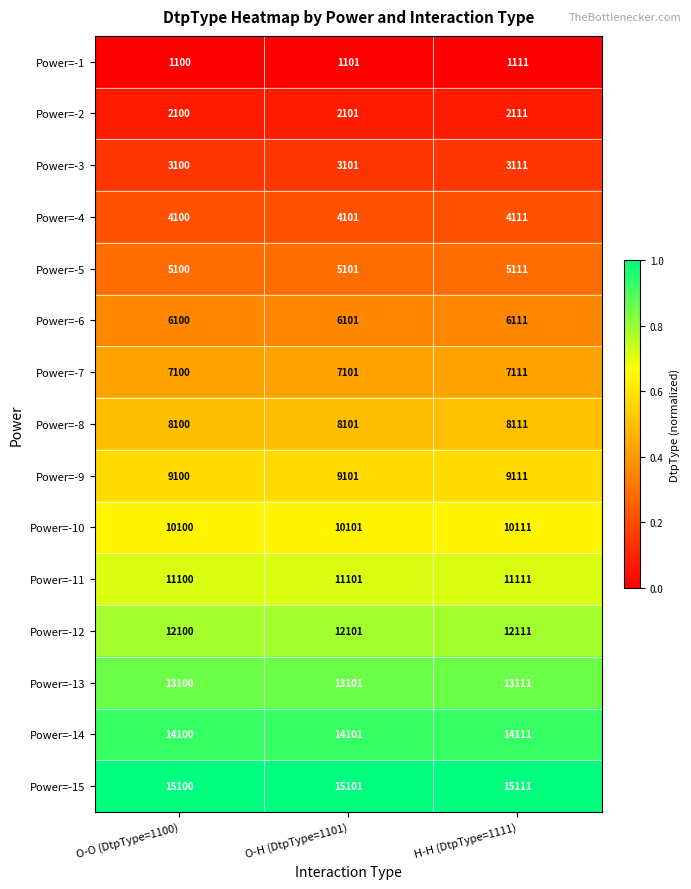

At which category does the chart reach its peak across all series?

H-H (DtpType=1111)